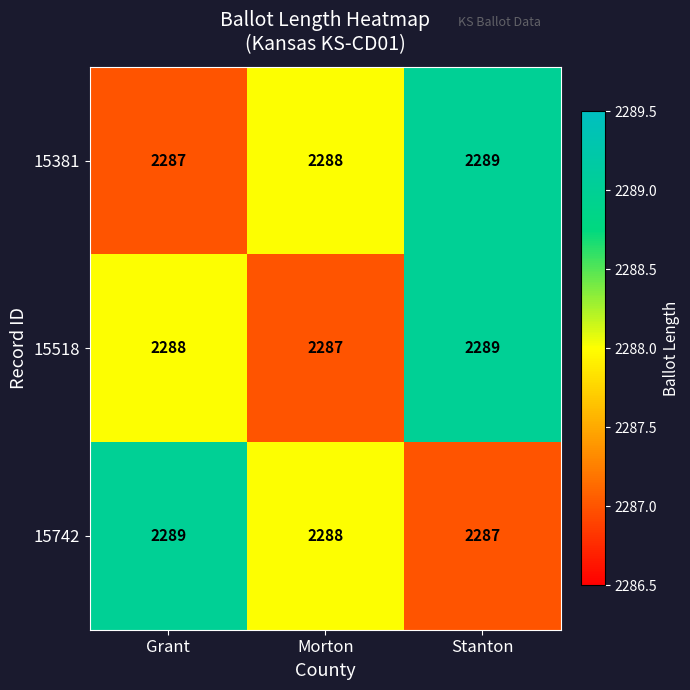

Reading right to left, extract all data points from this chart.

15381: 2289	2288	2287
15518: 2289	2287	2288
15742: 2287	2288	2289